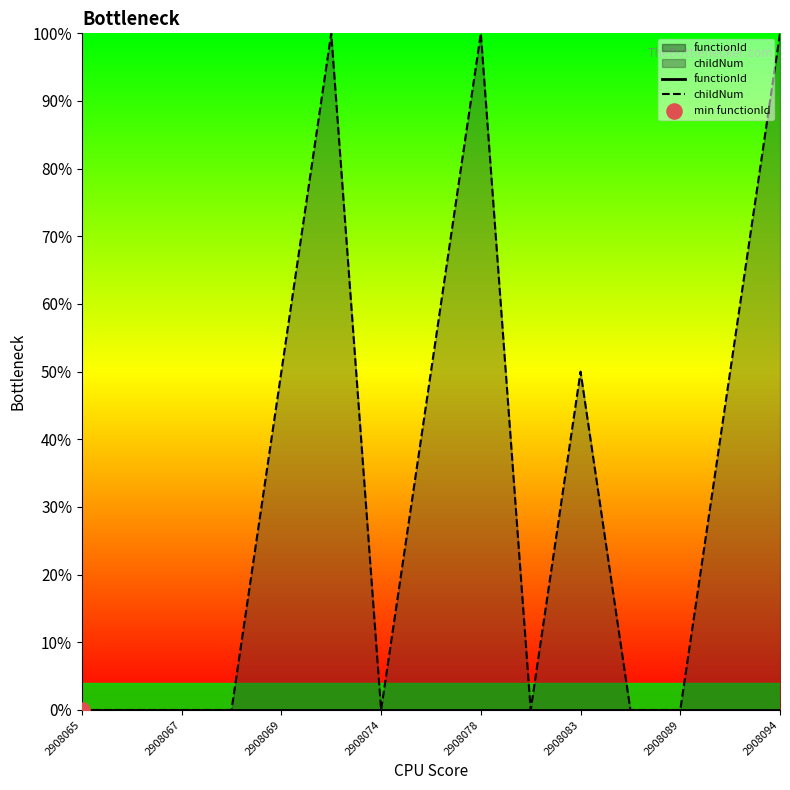

At how many categories does at least one series exceed 0?

7